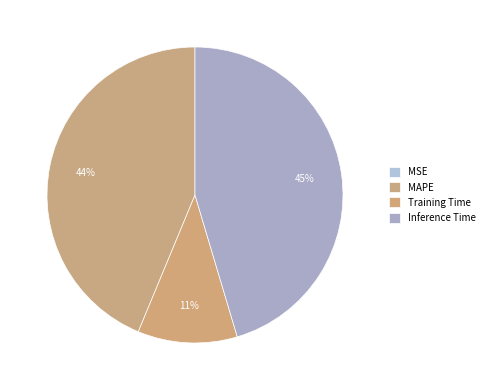

To the nearest percent, what portion does MAPE represent?

44%